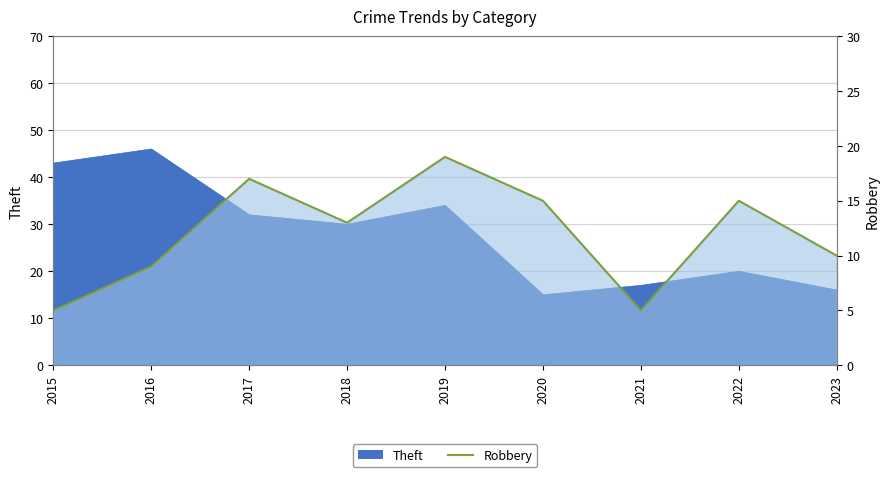

What is the value of the 4th point from the left?

13